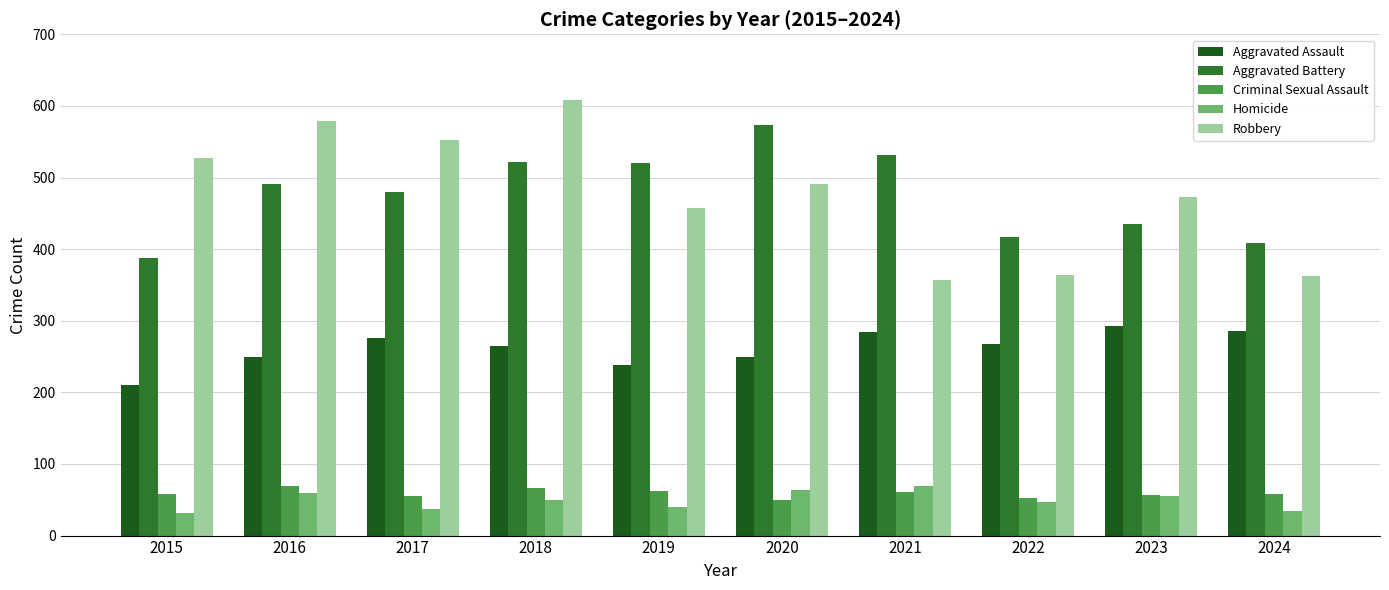

Does the chart contain any negative values?

No